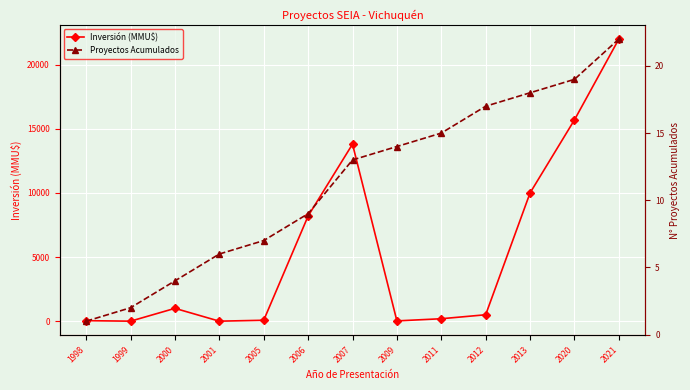

Between 2006 and 2013, which series saw the biggest shift?

Inversión (MMU$)